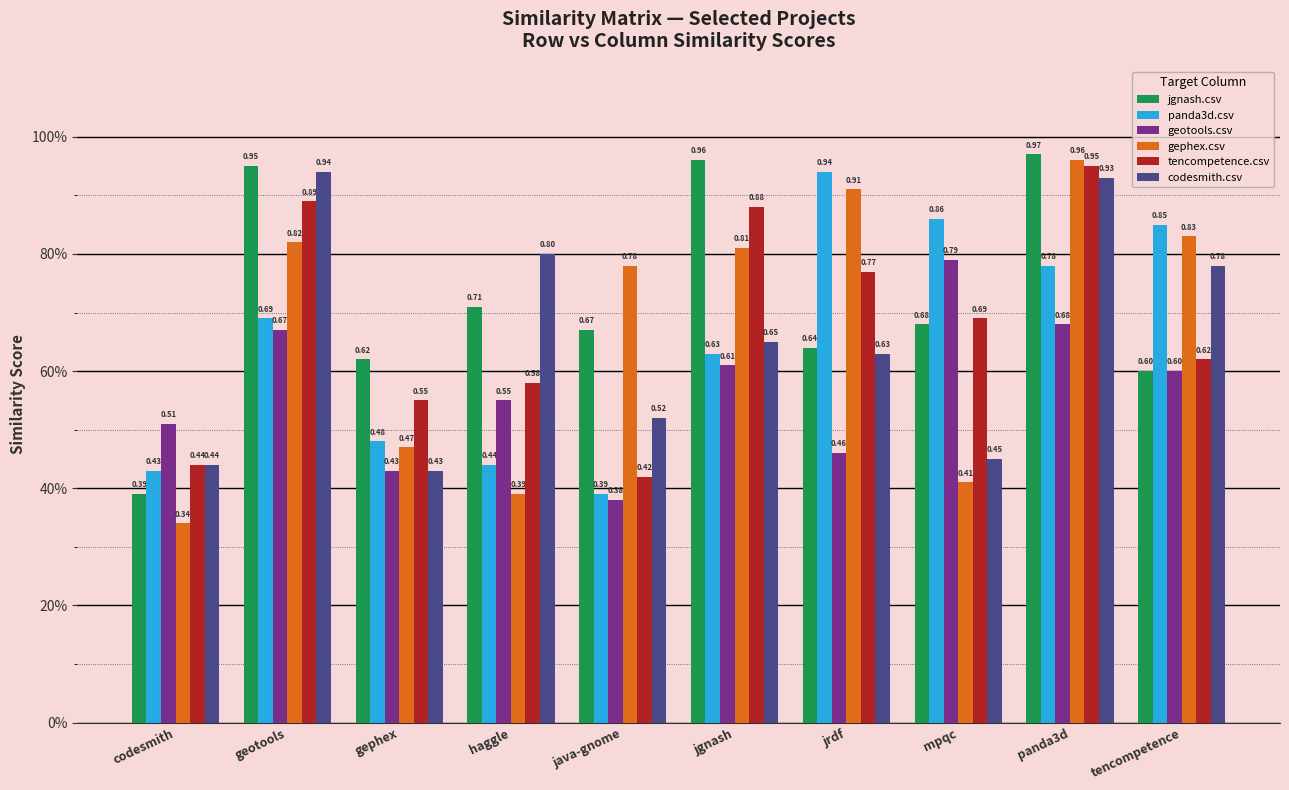

Are the bars horizontal?

No